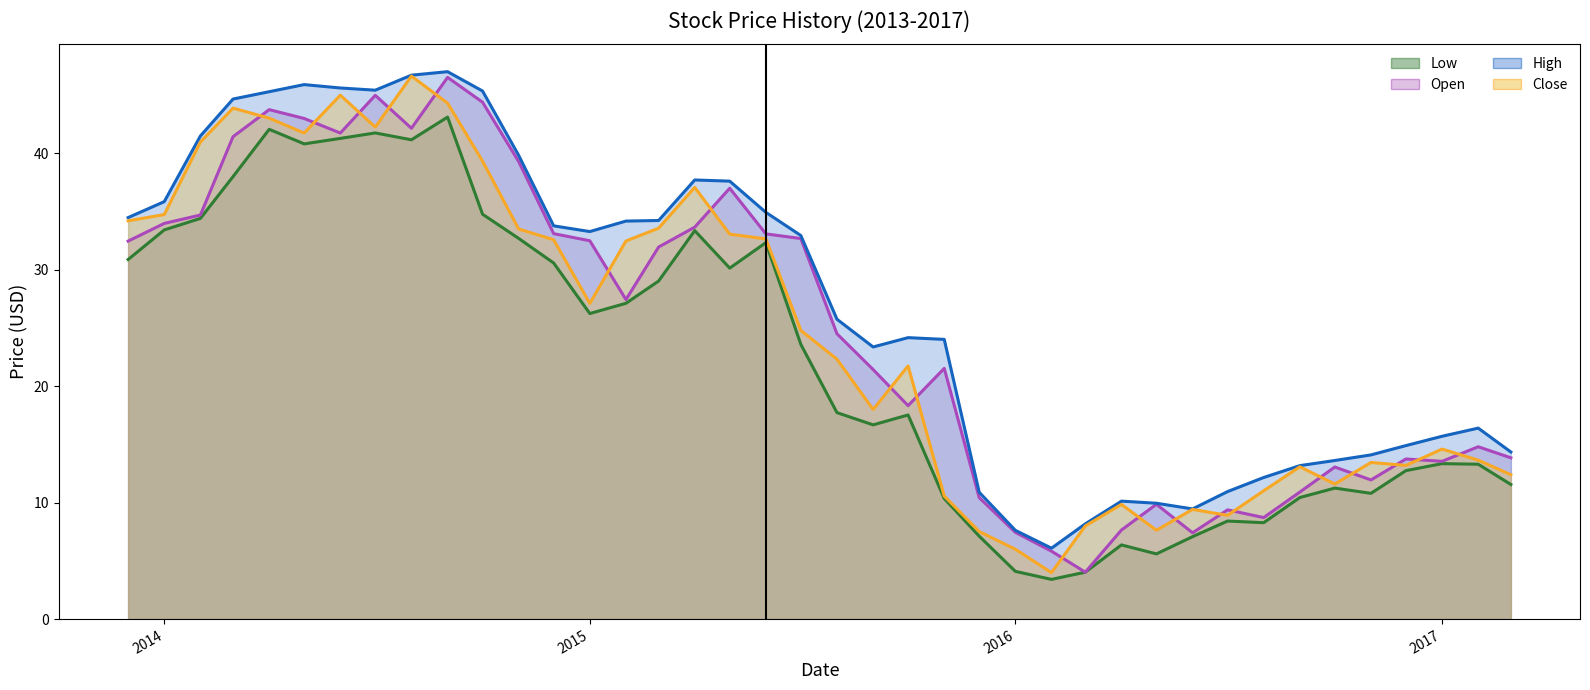

What is the minimum value for Close line?

4.0